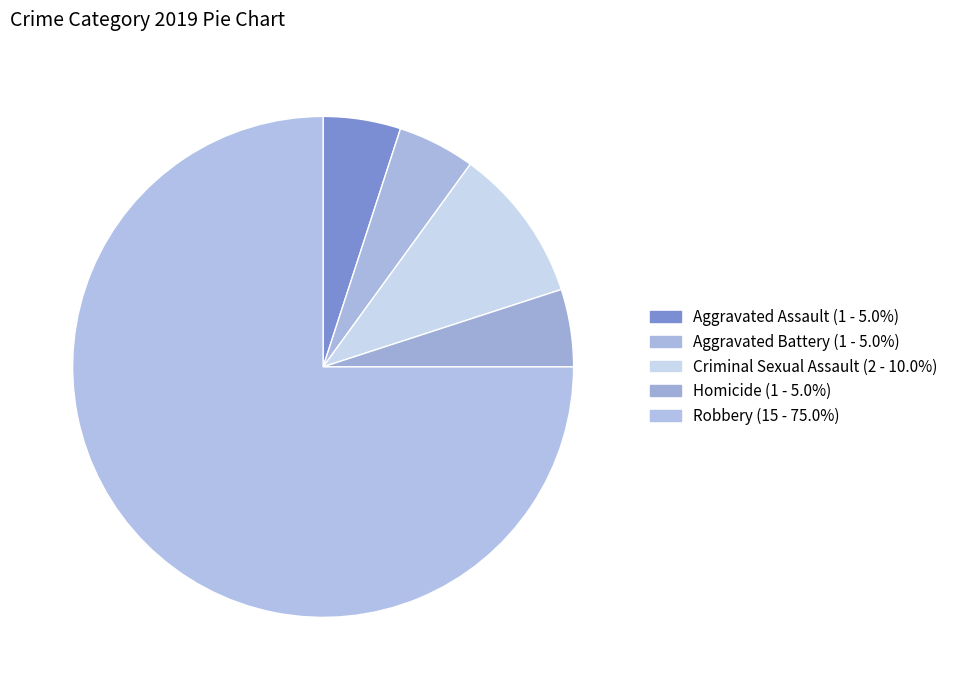

To the nearest percent, what percentage of the pie is Aggravated Battery?

5%